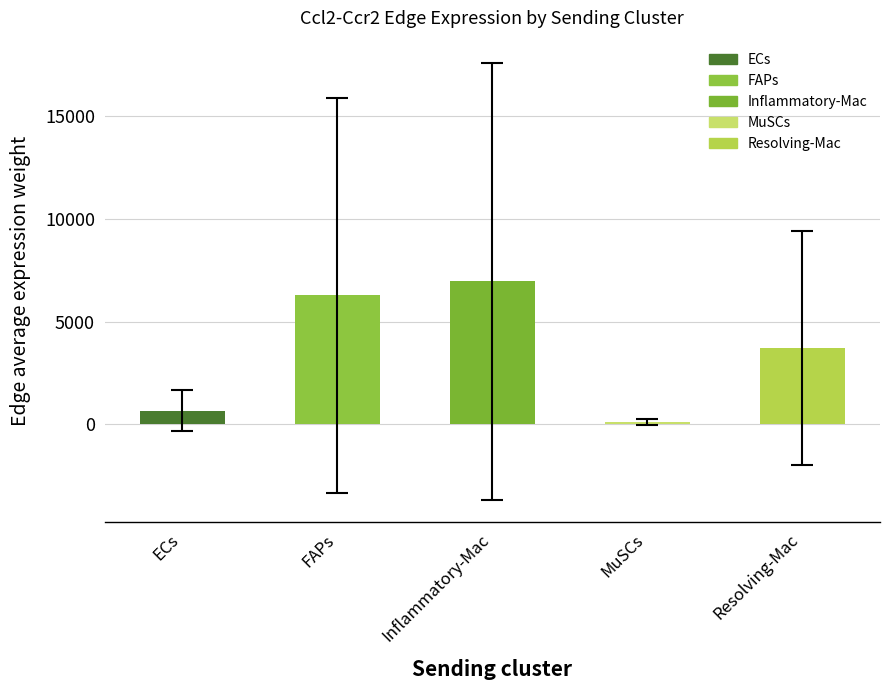

What is the change in value from ECs to Inflammatory-Mac?

+6304.9